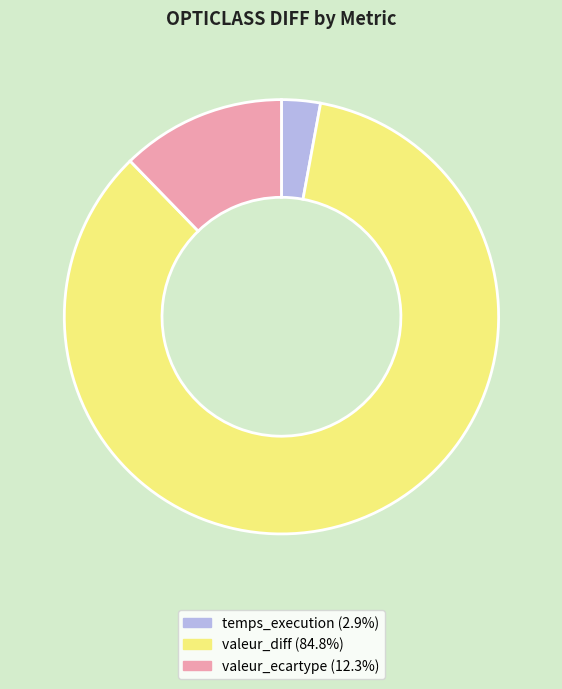

Rank the categories by value from lowest to highest.

temps_execution, valeur_ecartype, valeur_diff